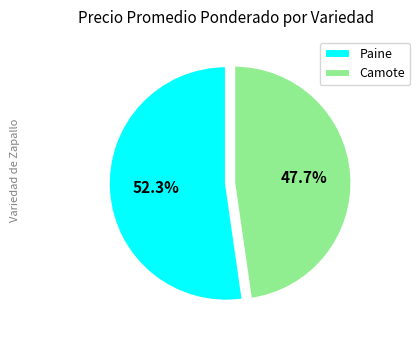

Which has a higher value, Camote or Paine?

Paine